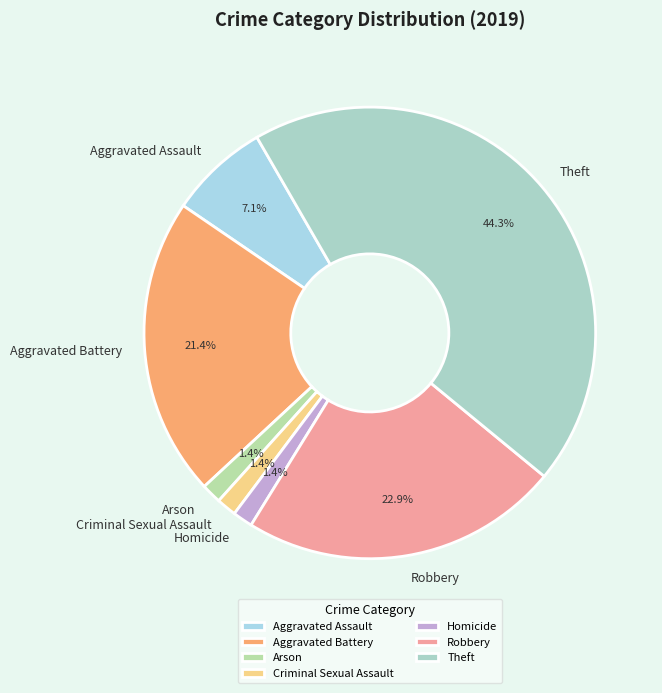

To the nearest percent, what percentage of the pie is Theft?

44%